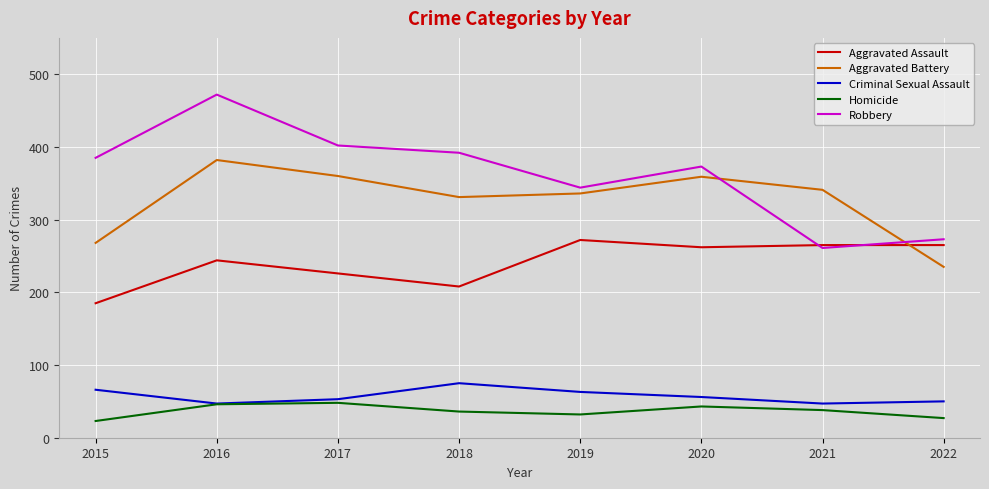

True or false: Criminal Sexual Assault and Aggravated Battery intersect in this chart.

False